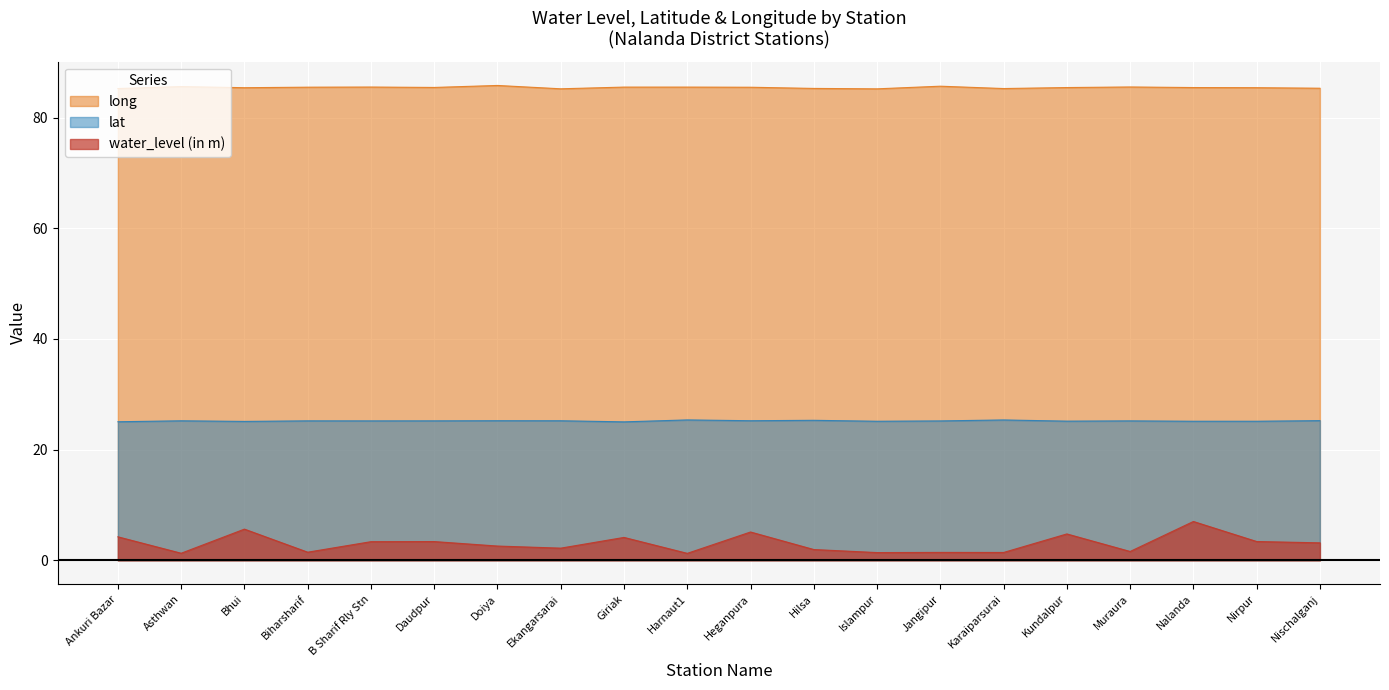

What is the difference between the highest and lowest values at Doiya?

83.2